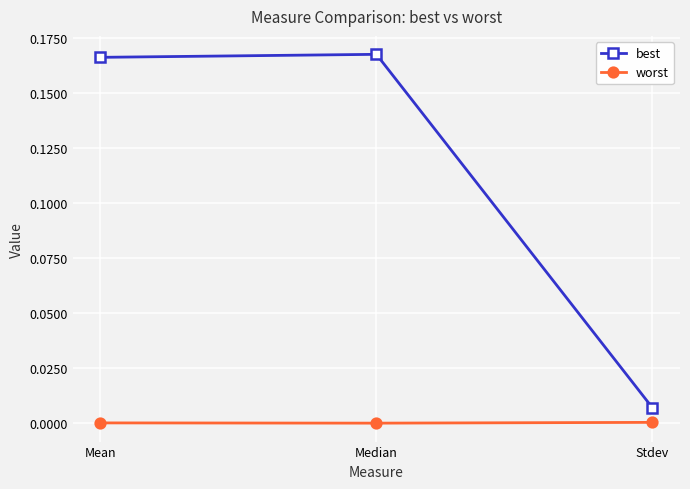

Between Median and Stdev, which series saw the biggest shift?

best